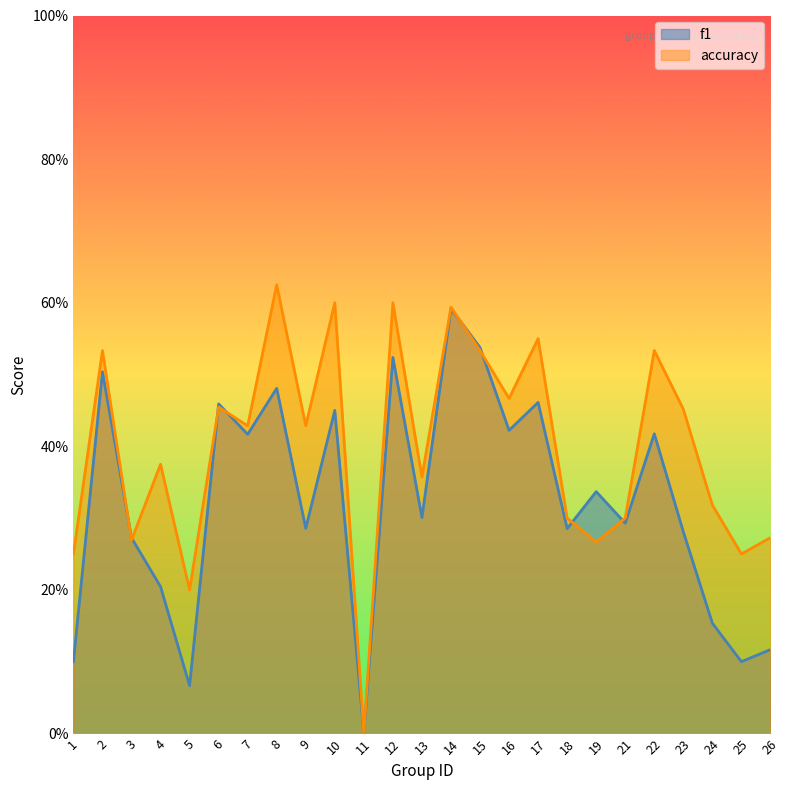

True or false: f1 has a value of 0.0 at 11.

True